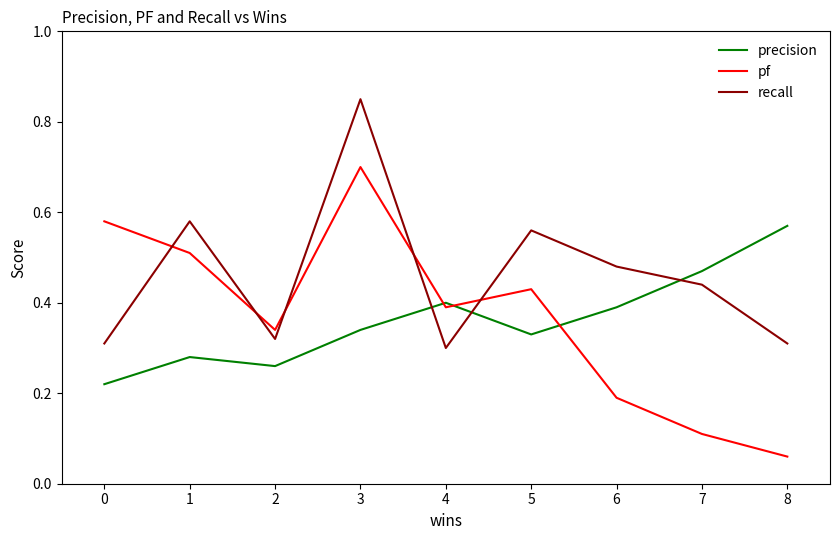

Is the value of precision at 2 greater than the value of pf at 6?

Yes